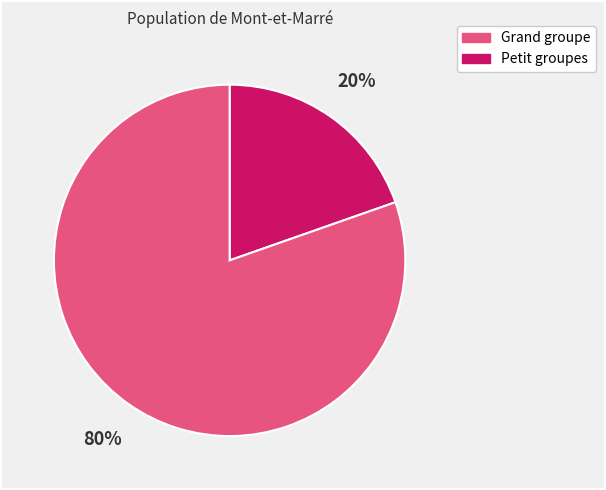

To the nearest percent, what is the average slice percentage?

50%